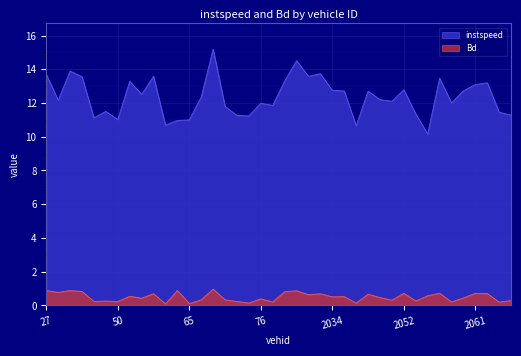

What are all the series names shown in the legend?

instspeed, Bd